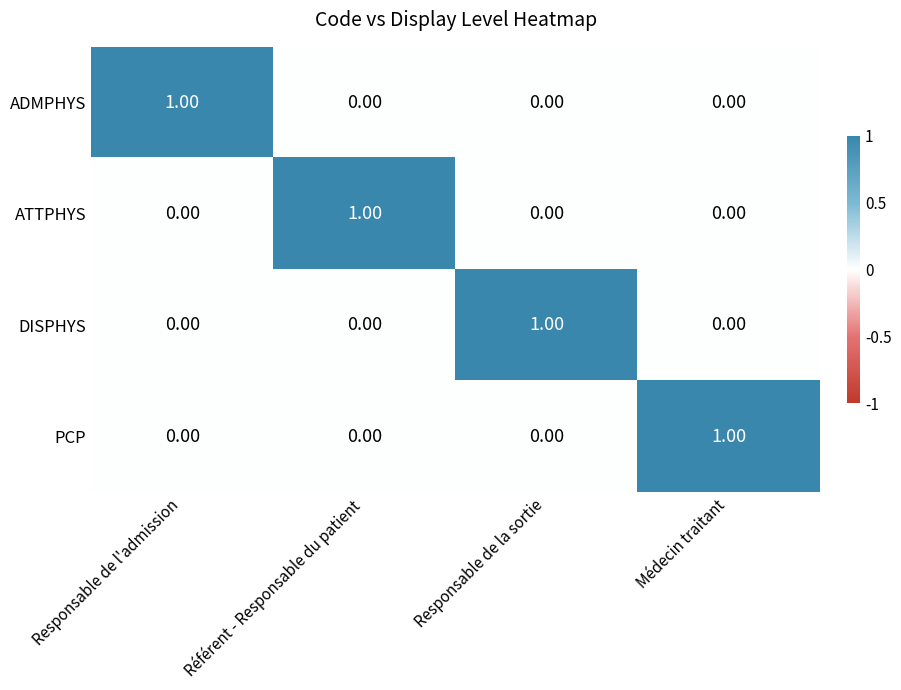

At how many categories does at least one series exceed 0?

4